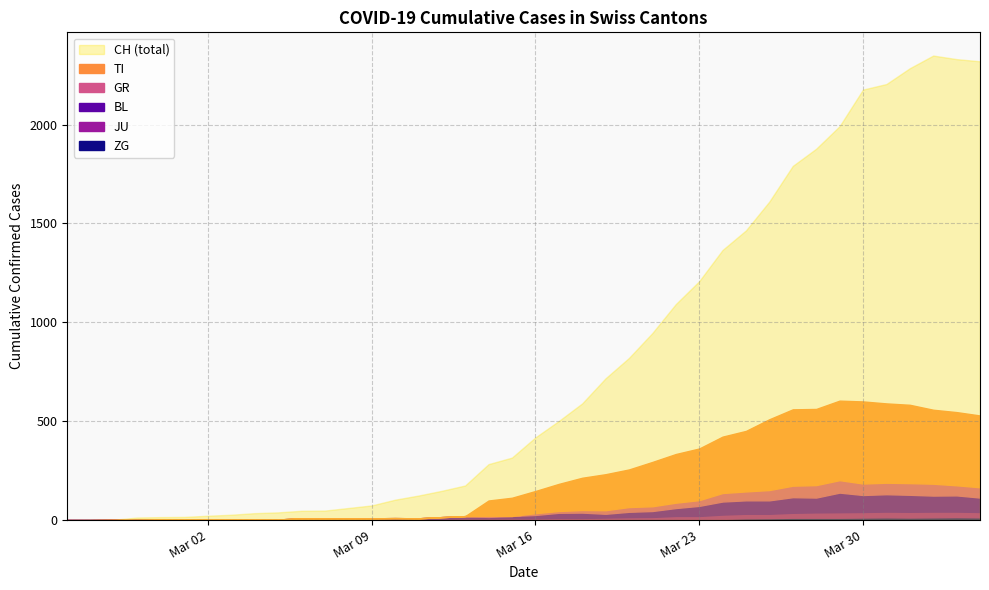

Reading left to right, what are all the values shown in this chart?

CH: 0	1	2	13	15	16	22	27	35	39	47	48	61	74	103	124	148	175	283	316	418	501	590	717	820	946	1092	1208	1366	1465	1611	1791	1878	1992	2177	2205	2285	2349	2331	2320
TI: 0	0	0	0	0	0	0	0	0	0	0	0	0	0	0	0	0	0	77	92	112	137	163	182	190	224	246	261	285	306	358	386	385	402	415	401	396	374	370	363
GR: 0	0	0	0	0	0	0	0	0	0	0	0	0	0	0	0	0	0	6	0	9	9	13	18	24	24	27	29	43	45	52	58	63	63	58	58	59	60	51	52
JU: 0	0	1	1	1	1	1	1	1	2	5	5	5	5	5	6	6	8	8	9	9	11	11	12	14	13	18	18	22	23	22	25	27	28	28	29	29	29	28	27
BL: 0	0	0	0	1	1	1	1	1	1	4	4	4	4	5	3	9	12	8	12	17	26	27	19	27	30	40	51	66	68	68	79	75	99	86	88	86	81	82	73
ZG: 0	0	0	0	0	0	0	0	0	0	0	0	0	0	0	0	0	0	0	0	0	0	0	1	1	3	3	3	6	9	10	12	12	12	13	14	13	14	15	14